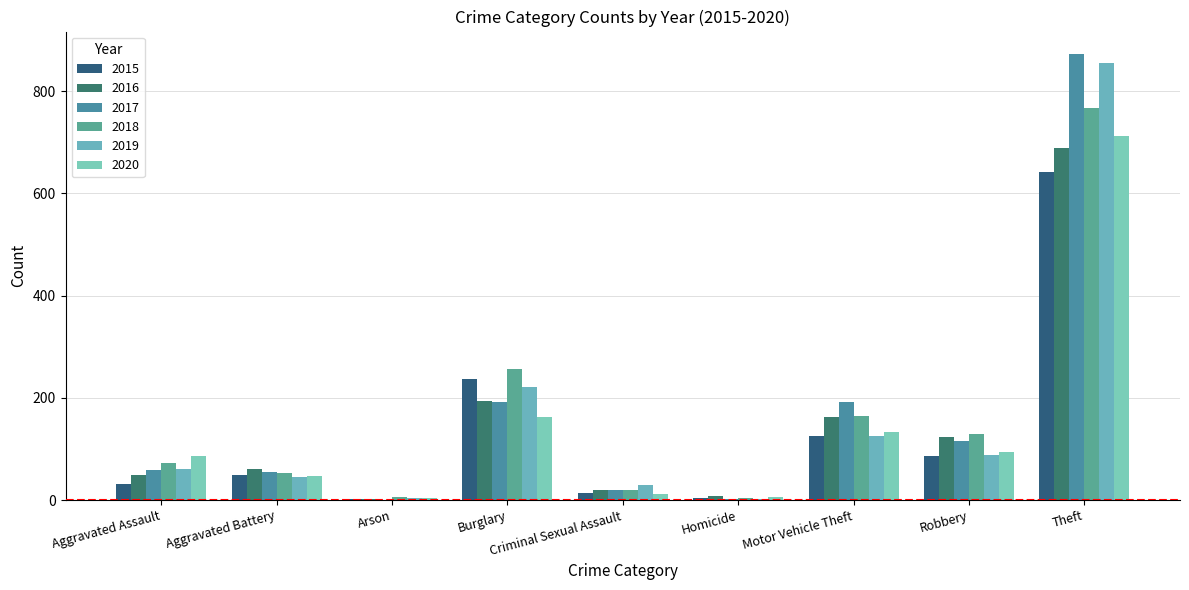

Between Aggravated Battery and Motor Vehicle Theft, which series saw the biggest shift?

2017